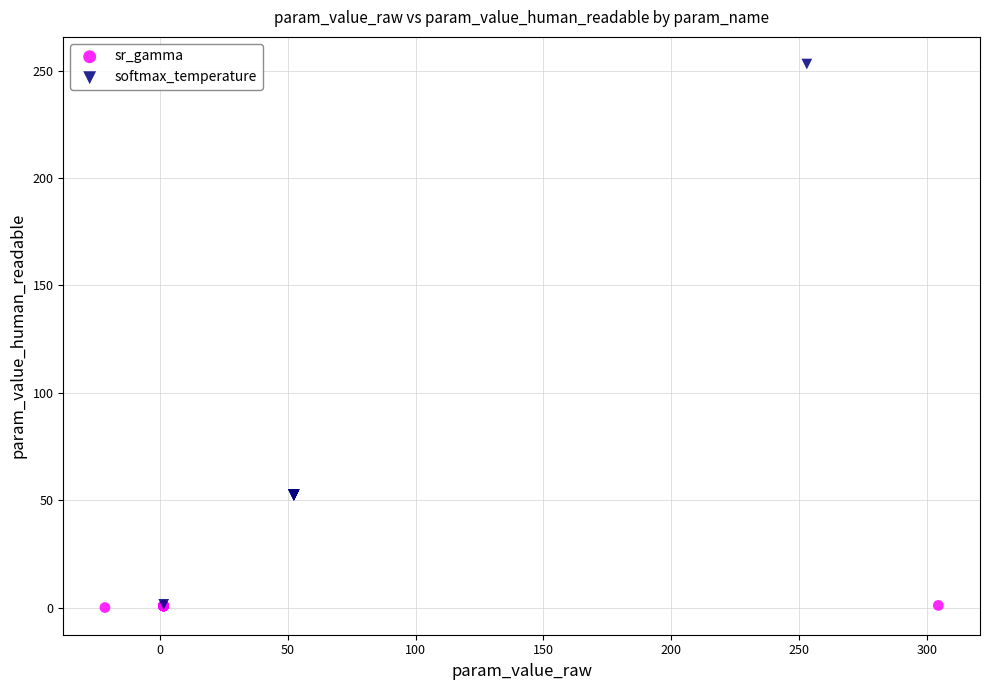

Which series has the widest spread of Y values?

softmax_temperature